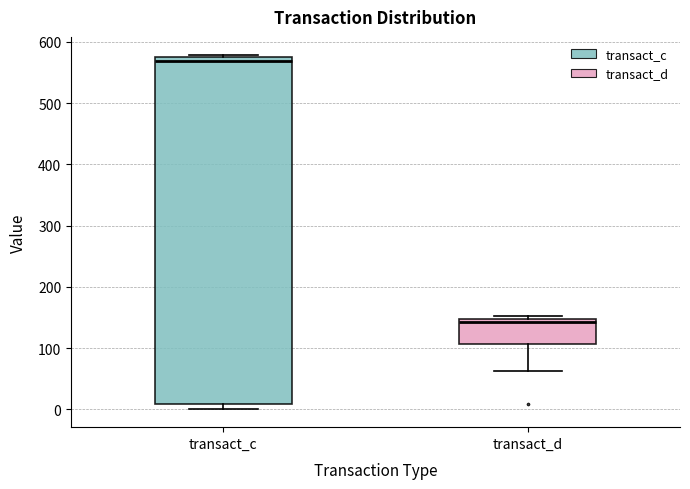

Where does the median line of the box for transact_d sit on the y-axis? The values are not printed on the chart, so give them approximately, as read against the axis.

140